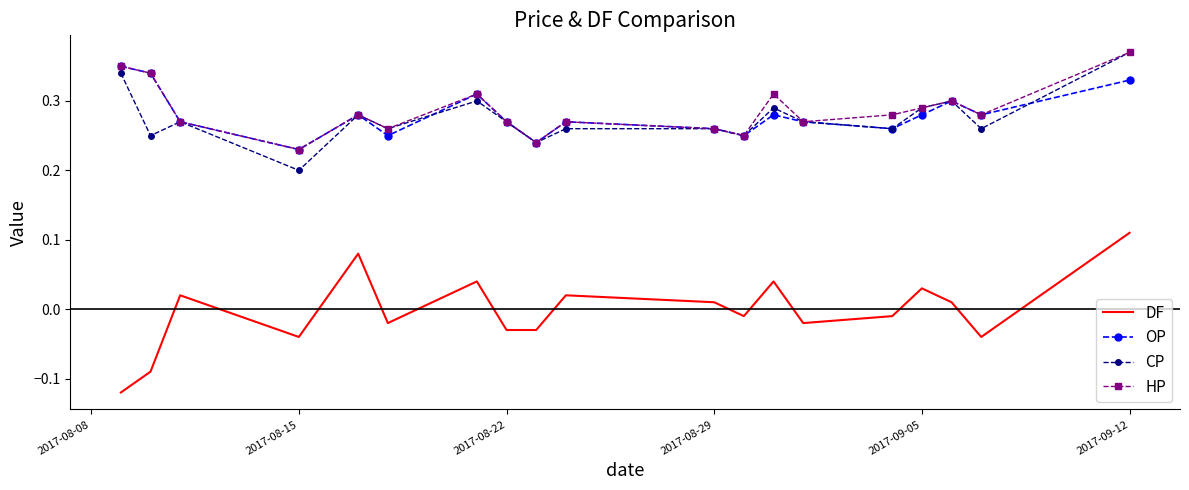

True or false: DF and CP cross at least once.

False